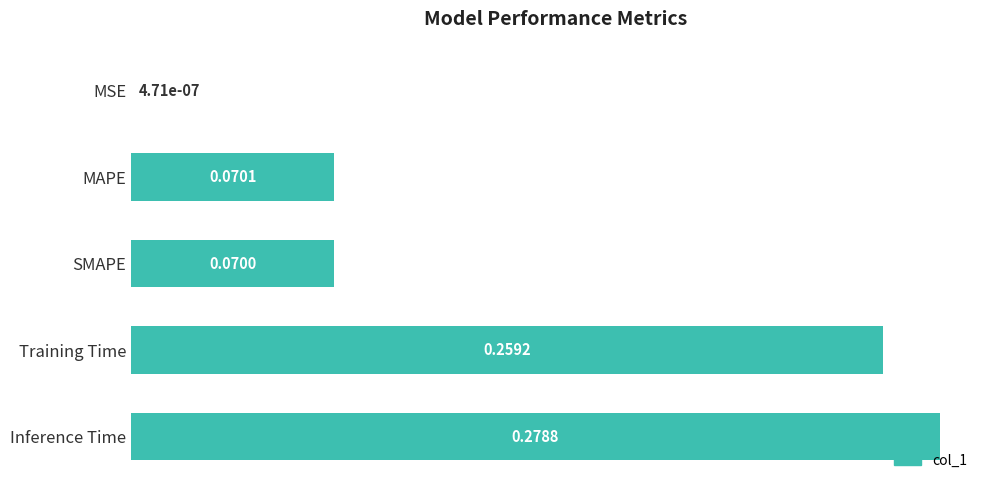

What is the sum of all values?

0.7